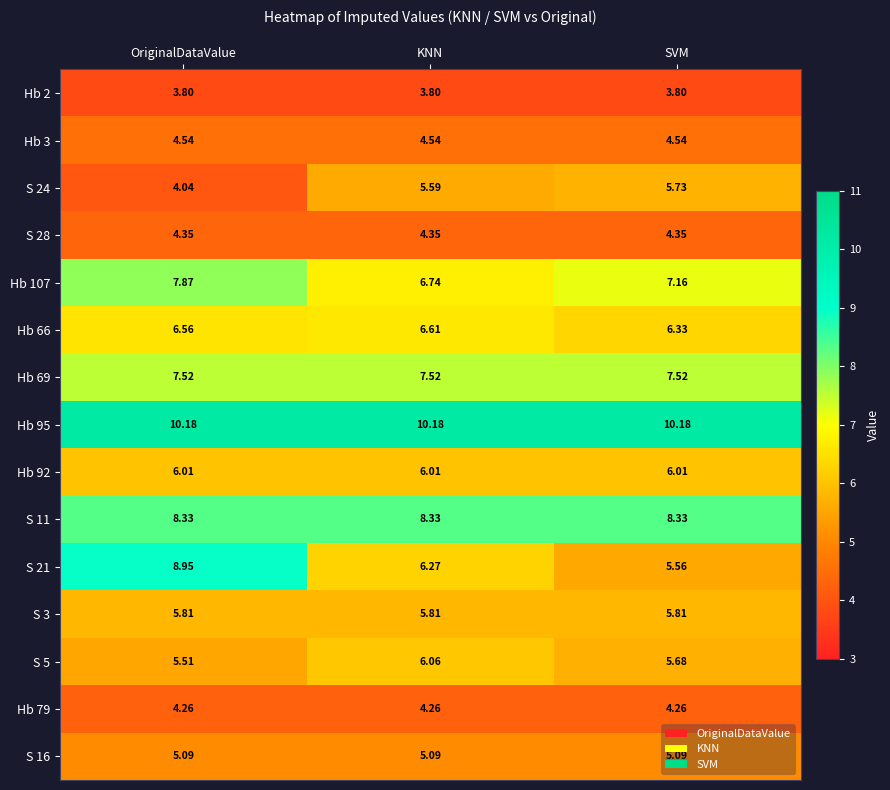

Is the value of Hb 66 at OriginalDataValue greater than the value of S 3 at KNN?

Yes